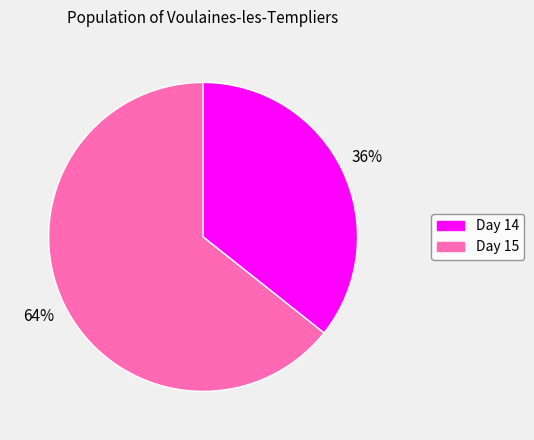

To the nearest percent, what is the average slice percentage?

50%